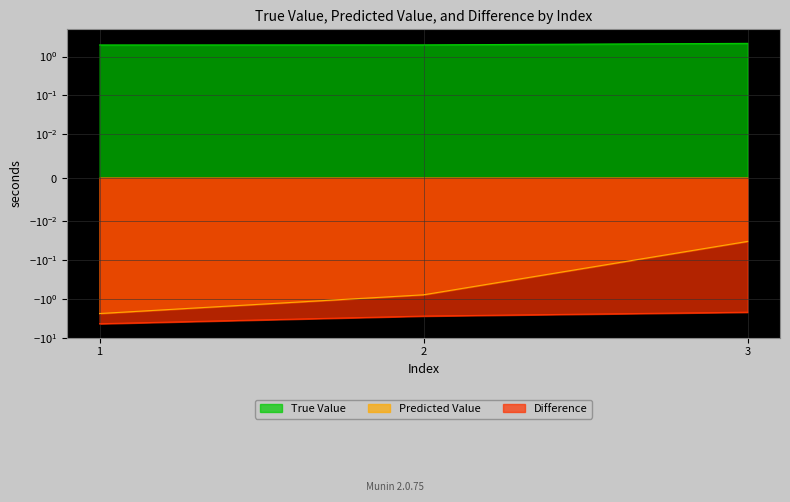

How many categories are shown in the chart?

3